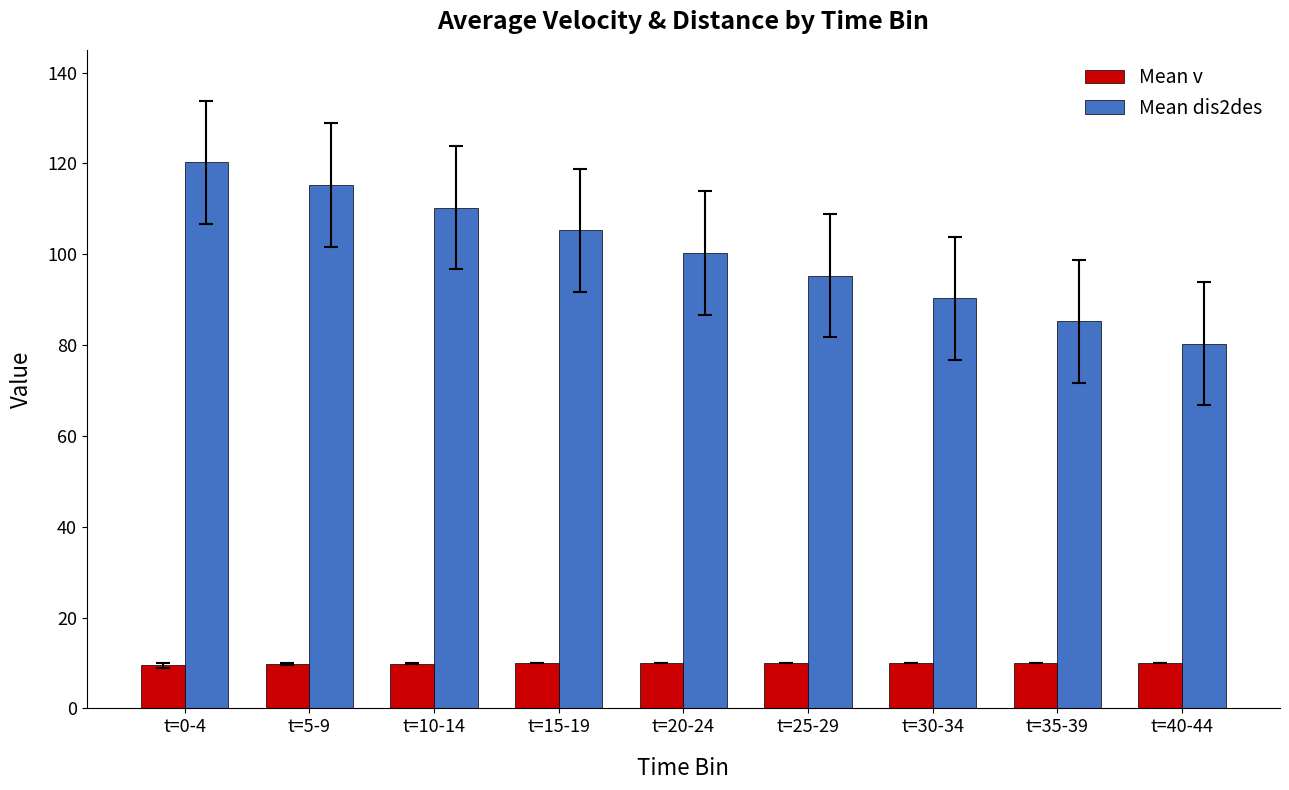

Where does the Mean dis2des series first go above 100?

t=0-4